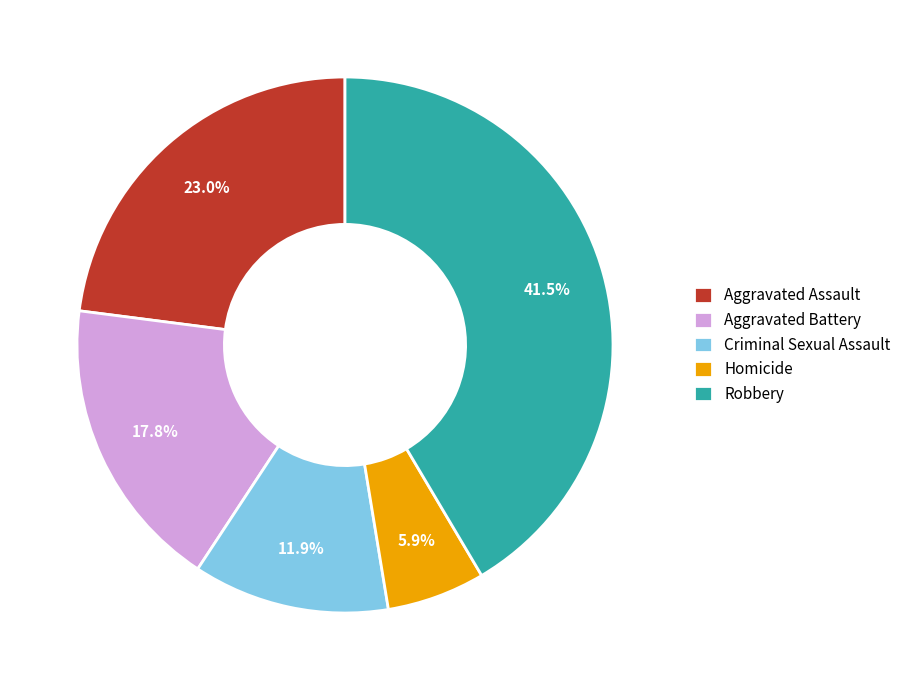

Between Homicide and Robbery, which is larger?

Robbery